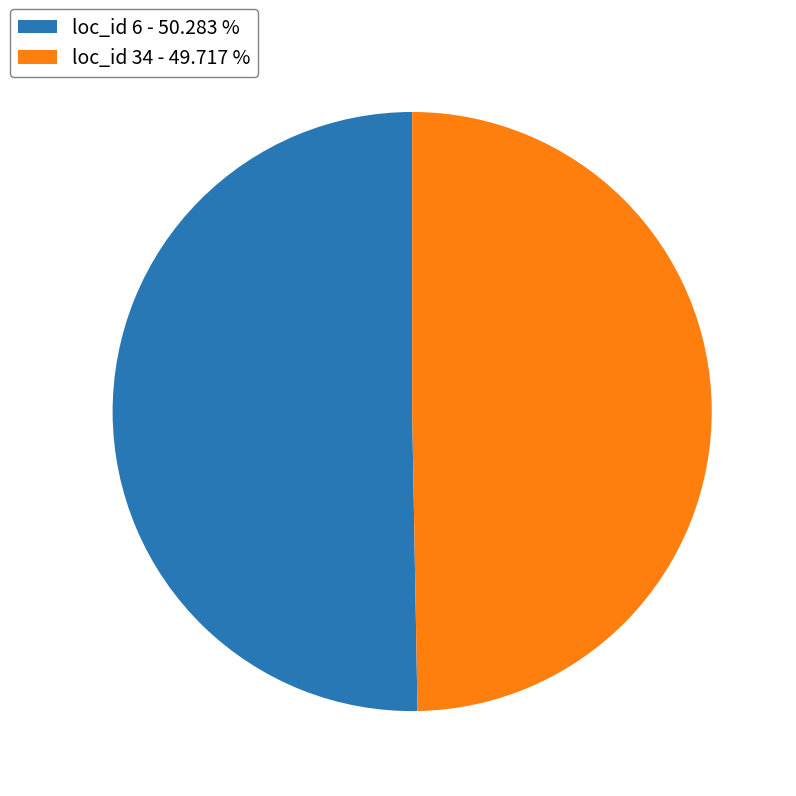

Which category accounts for the majority?

loc_id 6 - 50.283 %